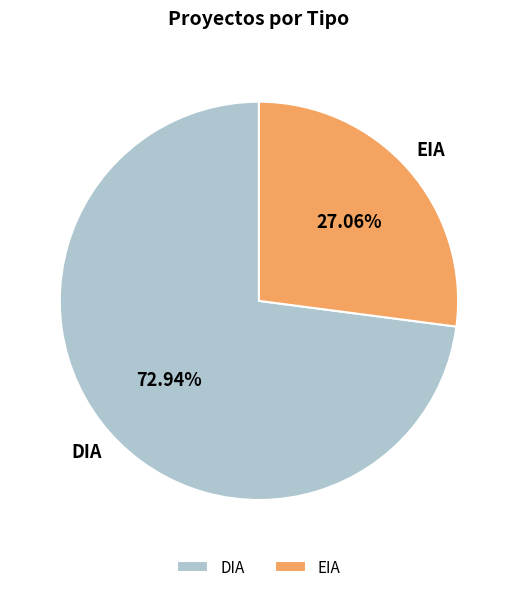

True or false: DIA accounts for 80% of the total.

False